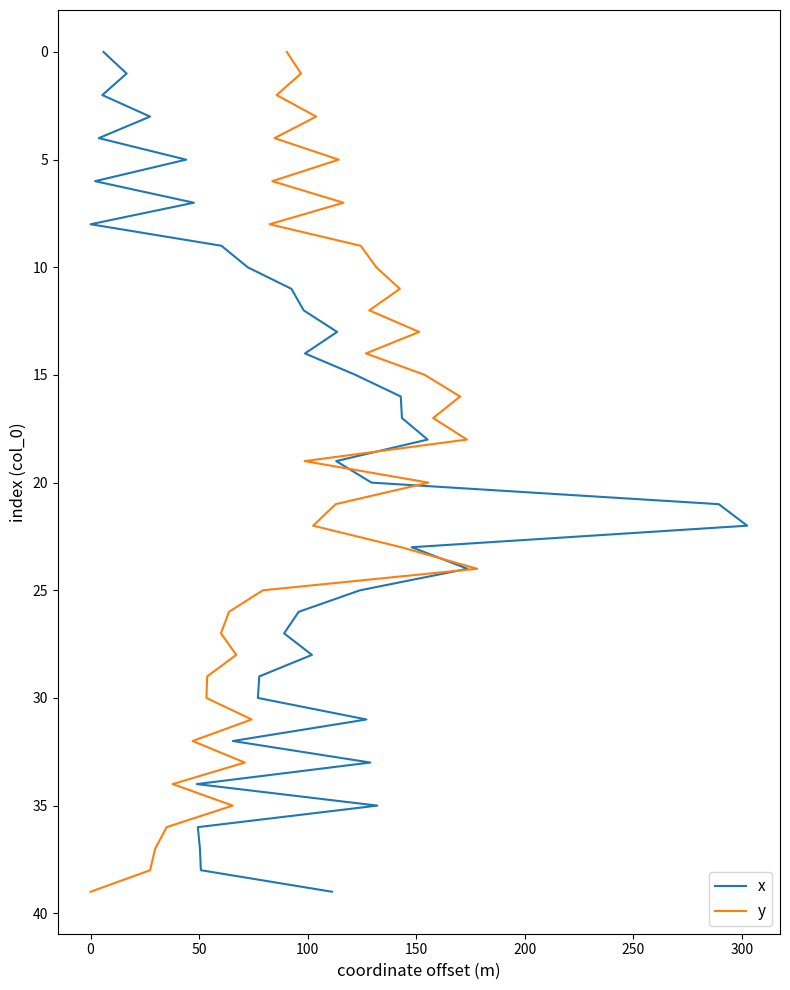

Which series has the widest spread of values?

x